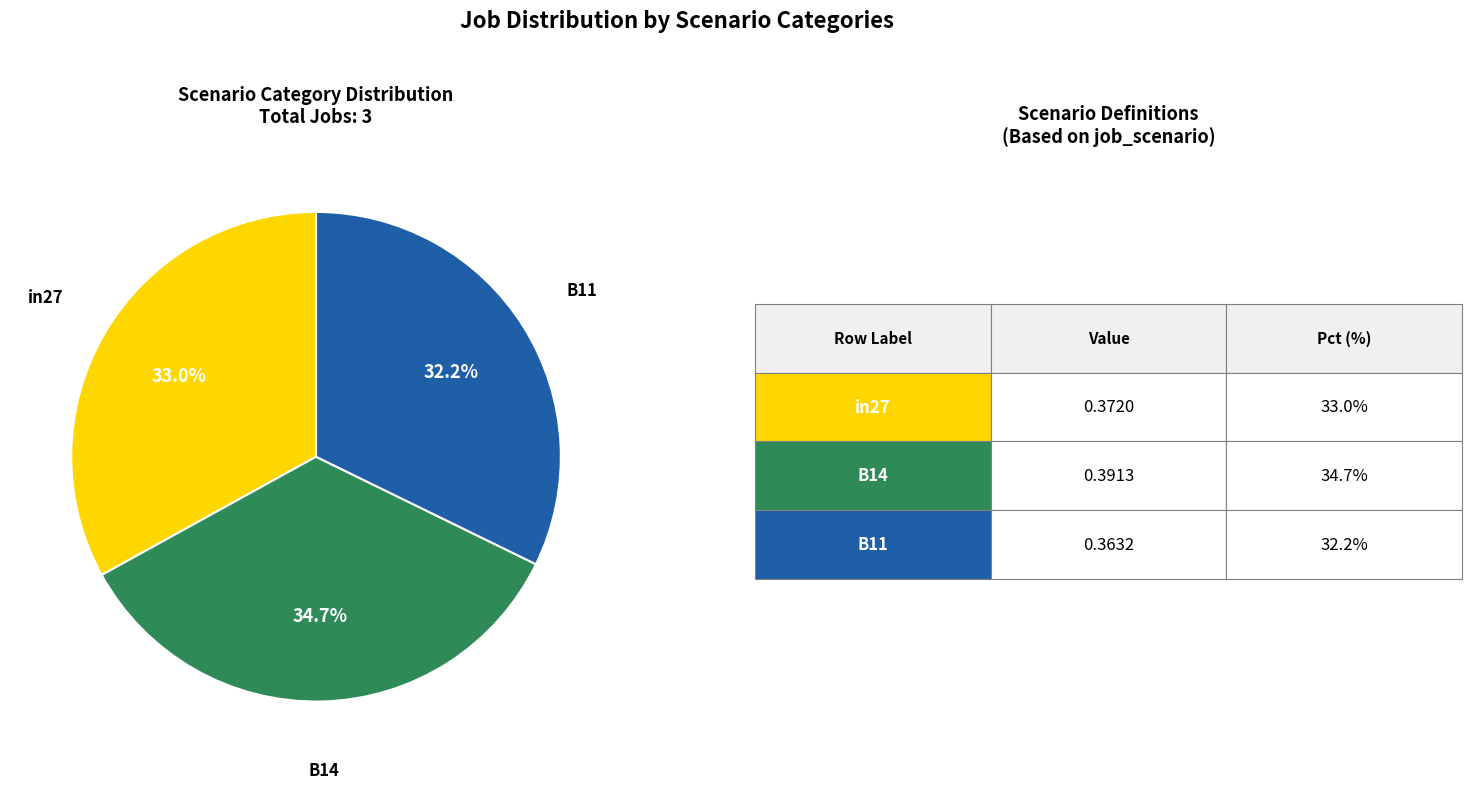

Which category has the biggest portion of the pie?

B14